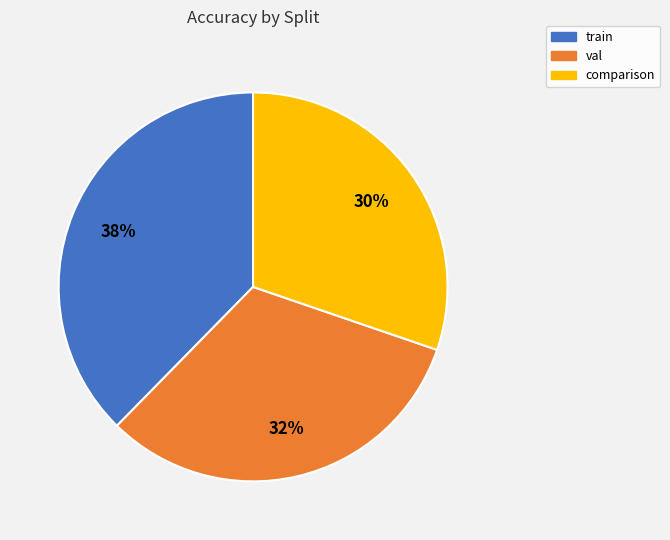

Do comparison and val together represent more than half of the pie?

Yes